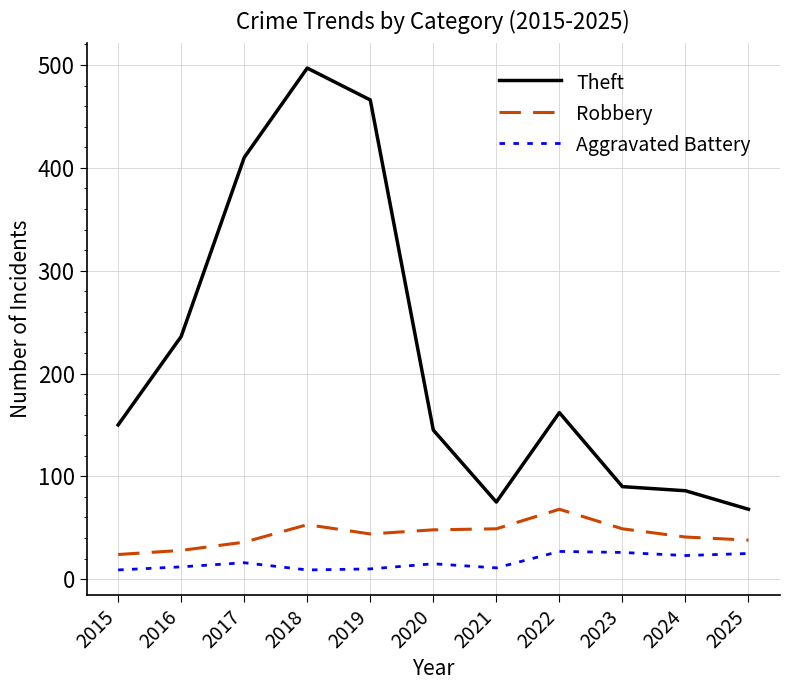

True or false: Theft and Aggravated Battery cross at least once.

False